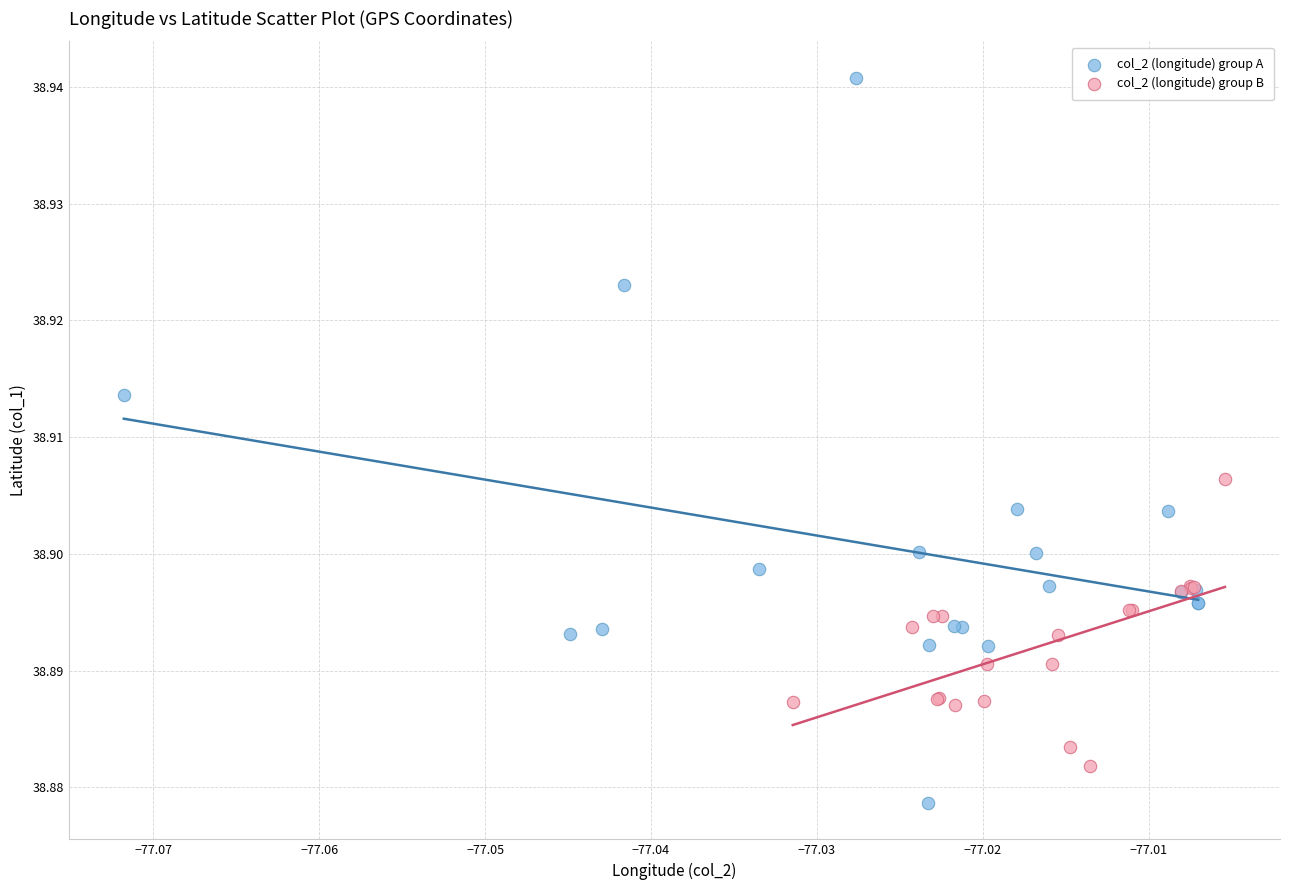

Which series has the widest spread of Y values?

col_2 (longitude) group A